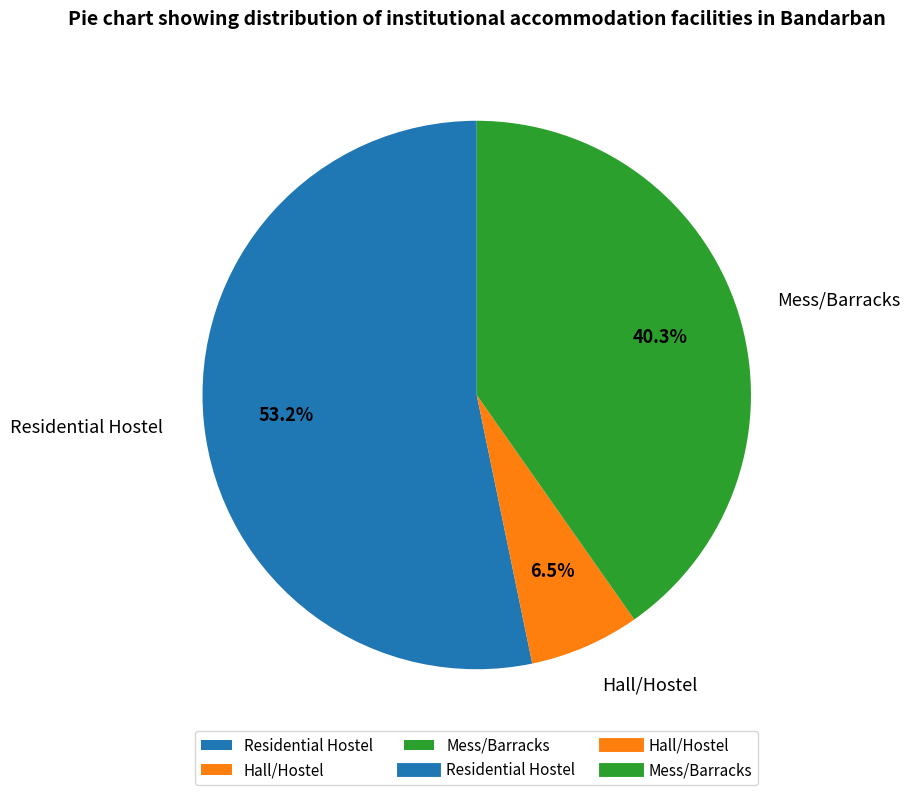

To the nearest percent, what is the average slice percentage?

33%